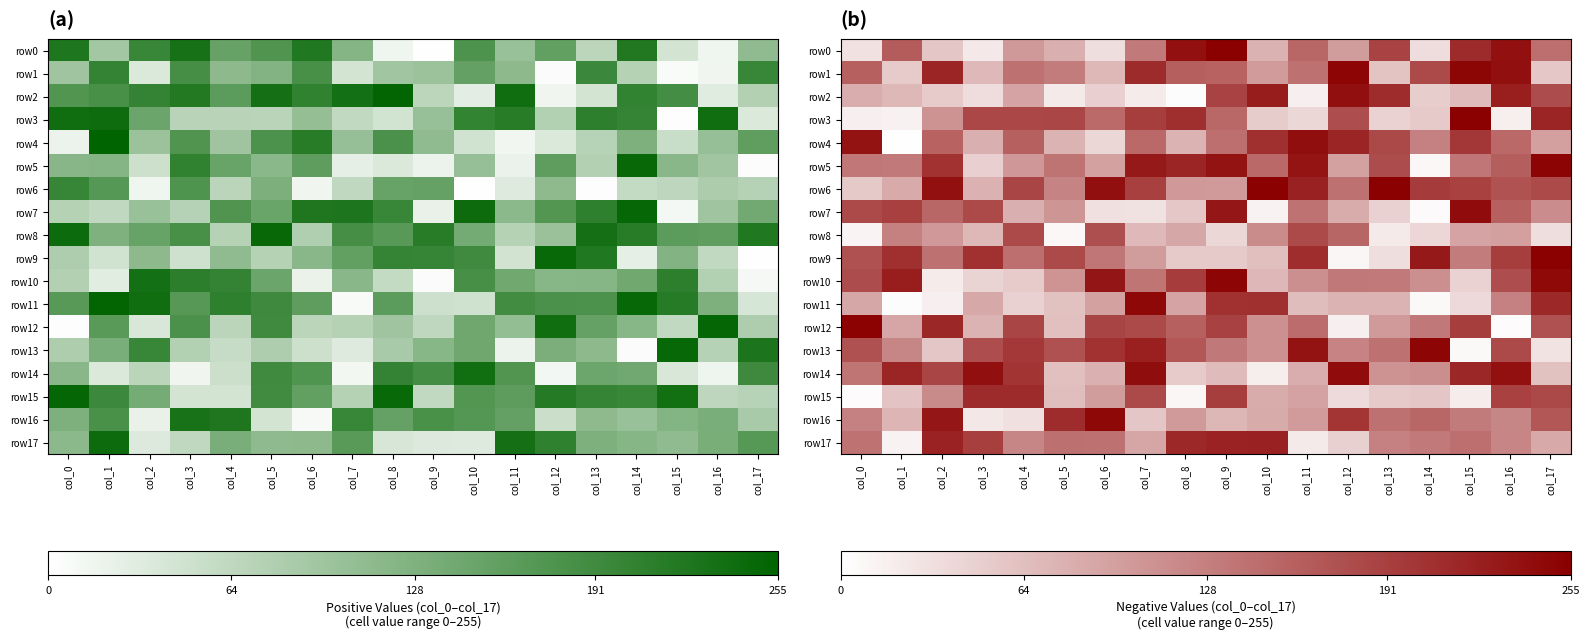

At which category does the chart reach its peak across all series?

col_9